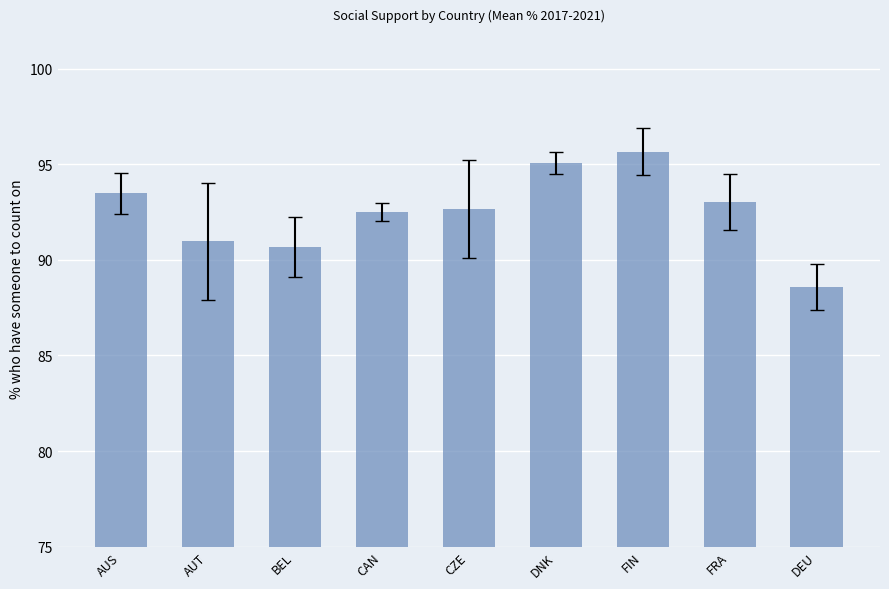

At which label does the data first exceed 92?

AUS